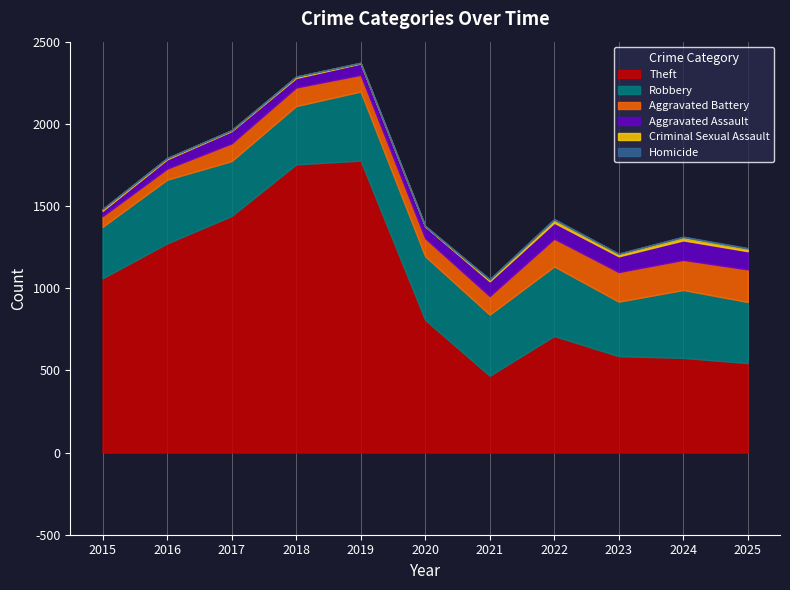

What is the highest value of the Criminal Sexual Assault series?

20